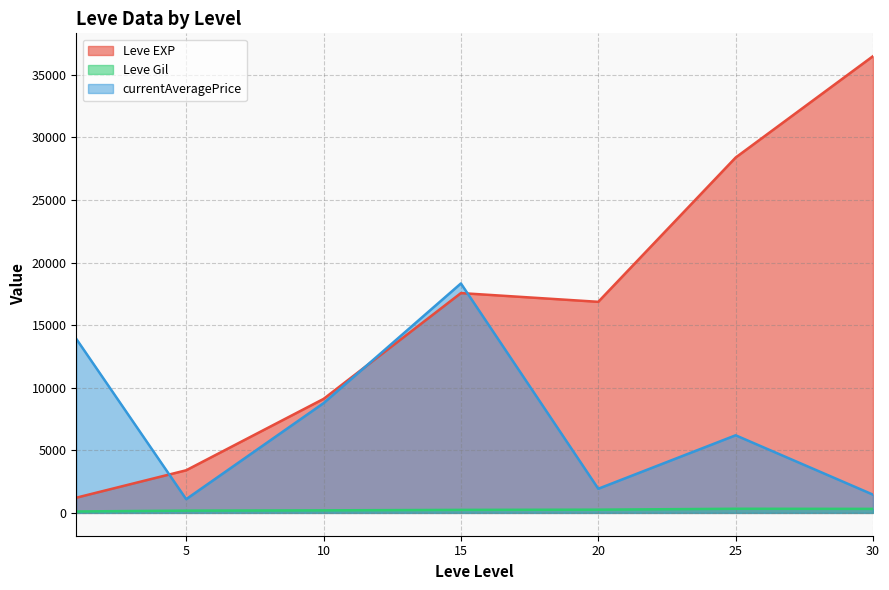

Between 1 and 25, which series saw the biggest shift?

Leve EXP